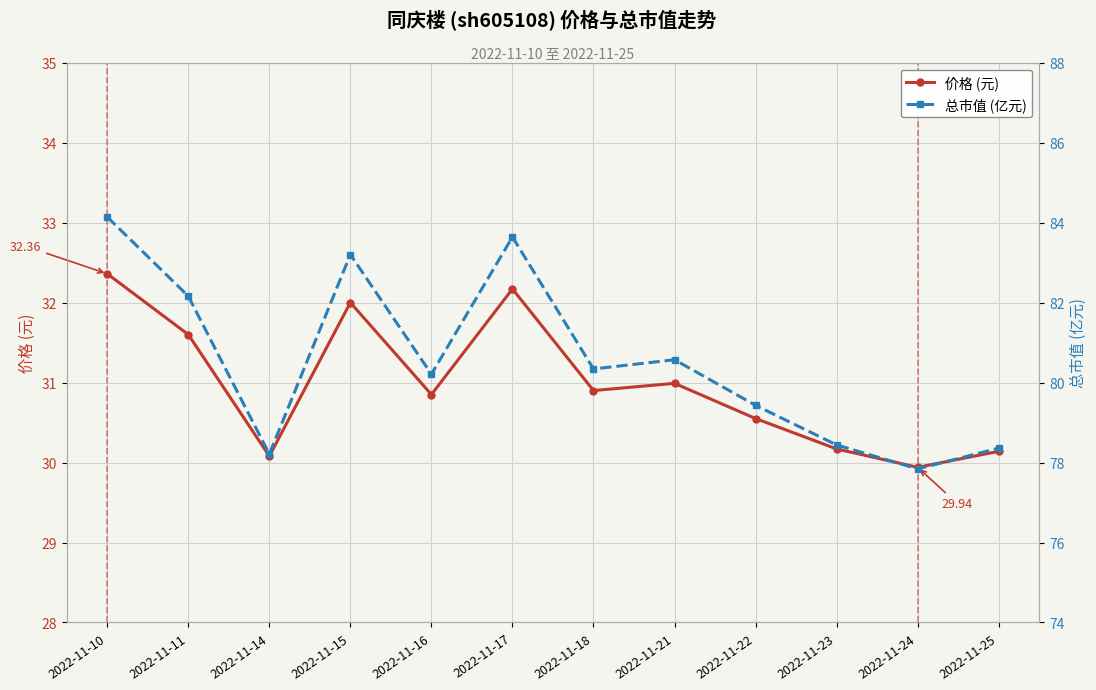

Where is the first local maximum for 价格 (元)?

2022-11-15